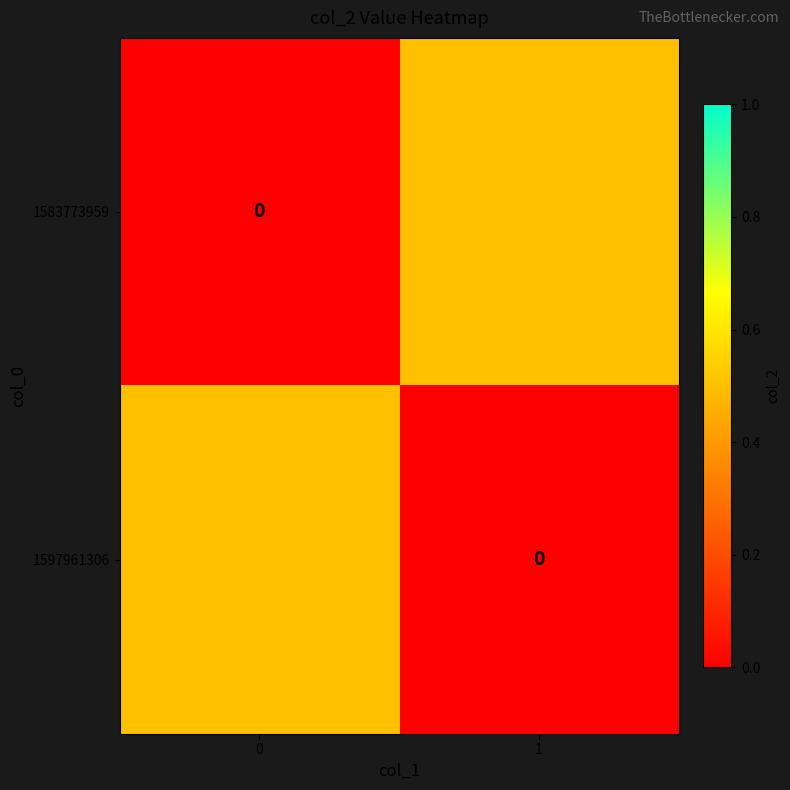

How many data points does each series have?

2